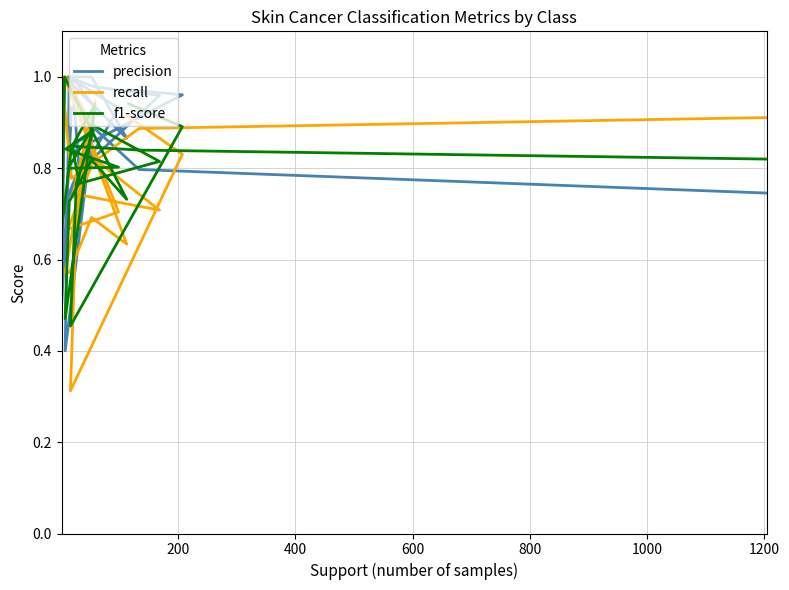

What is the sum of all f1-score values?

17.6